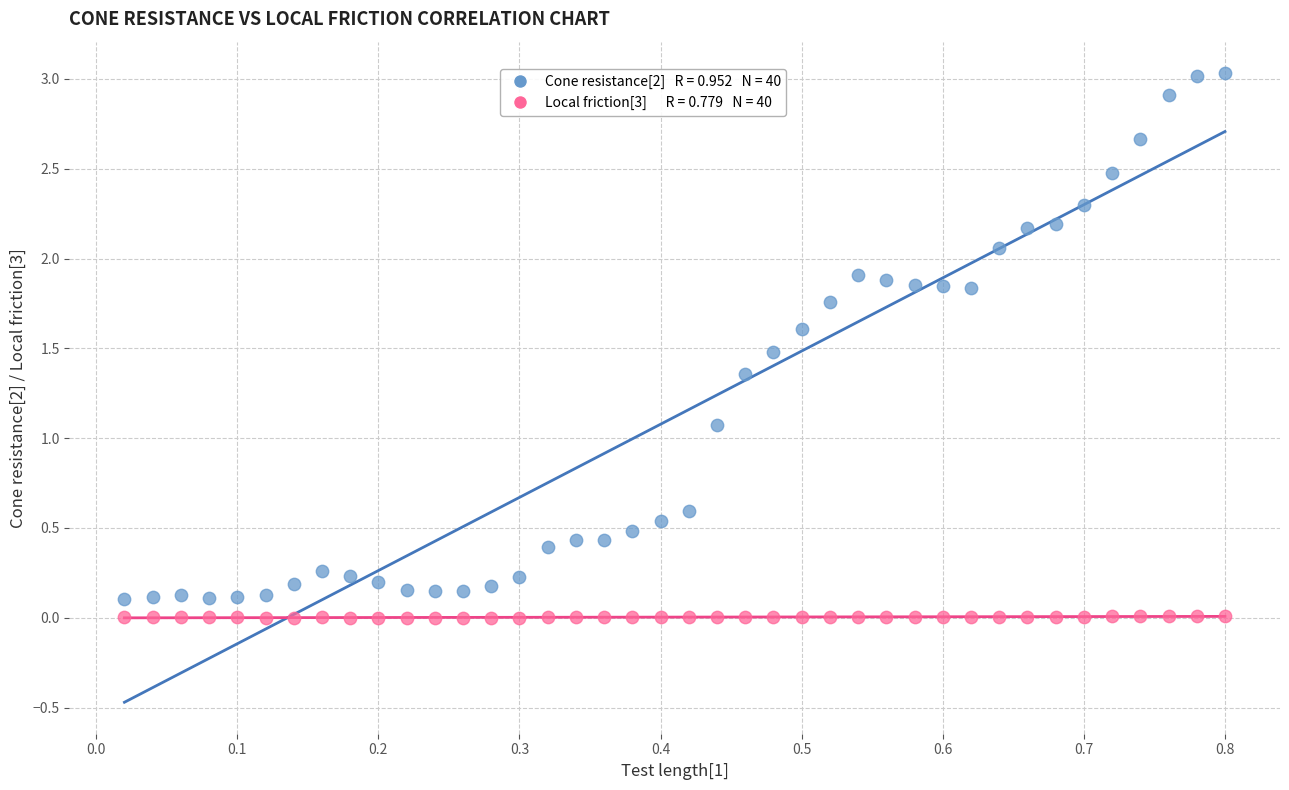

Across all data points, what is the range of Y values (max minus min)?

3.0